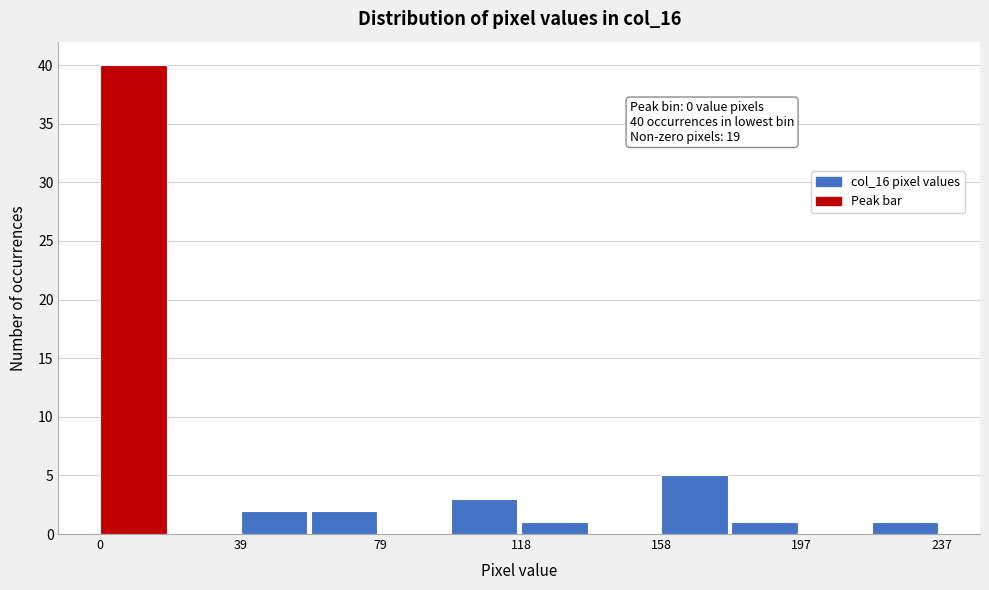

Read against the x-axis, roughly where is the centre of the tallest bar?

10